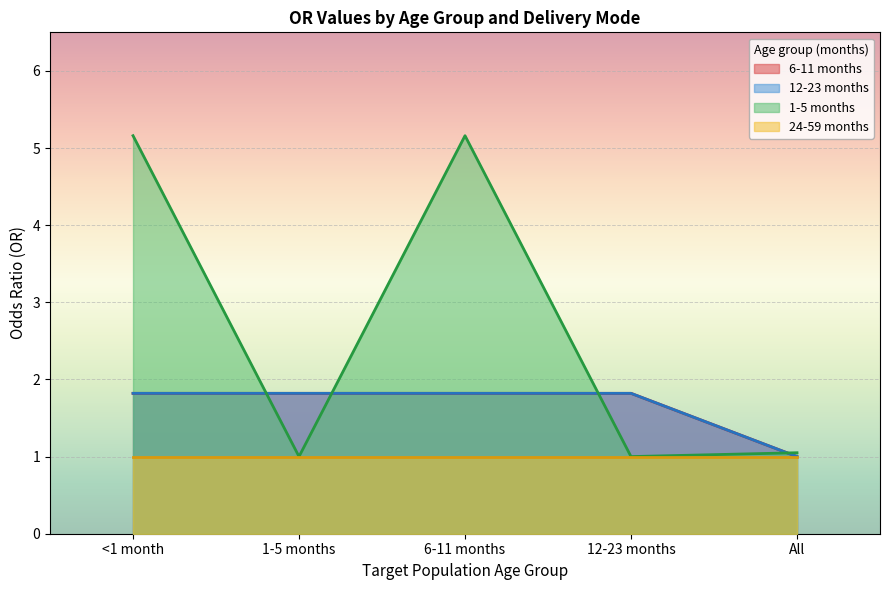

Which label corresponds to the smallest value in the chart?

All